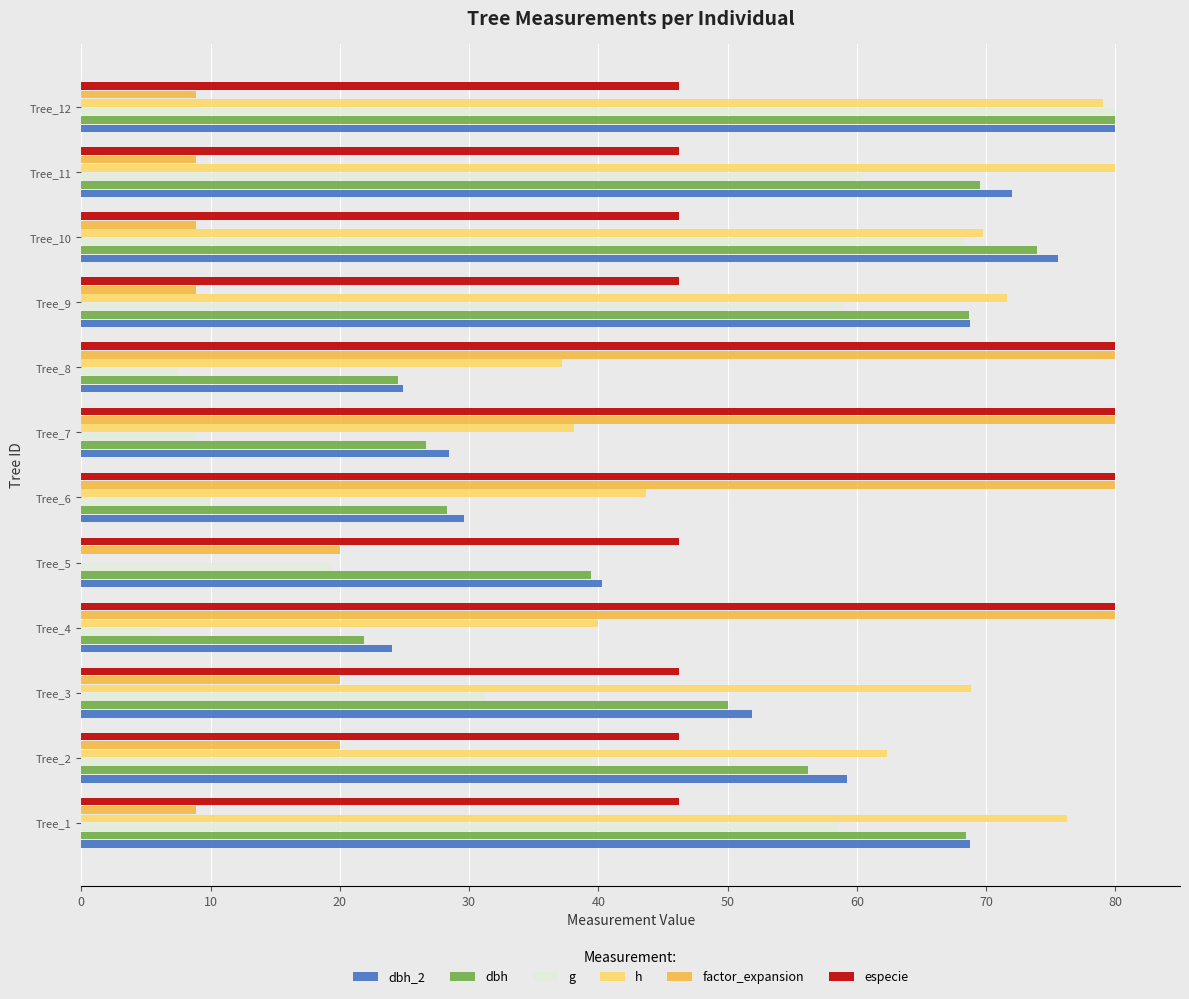

Which series changed the most between Tree_4 and Tree_5?

factor_expansion